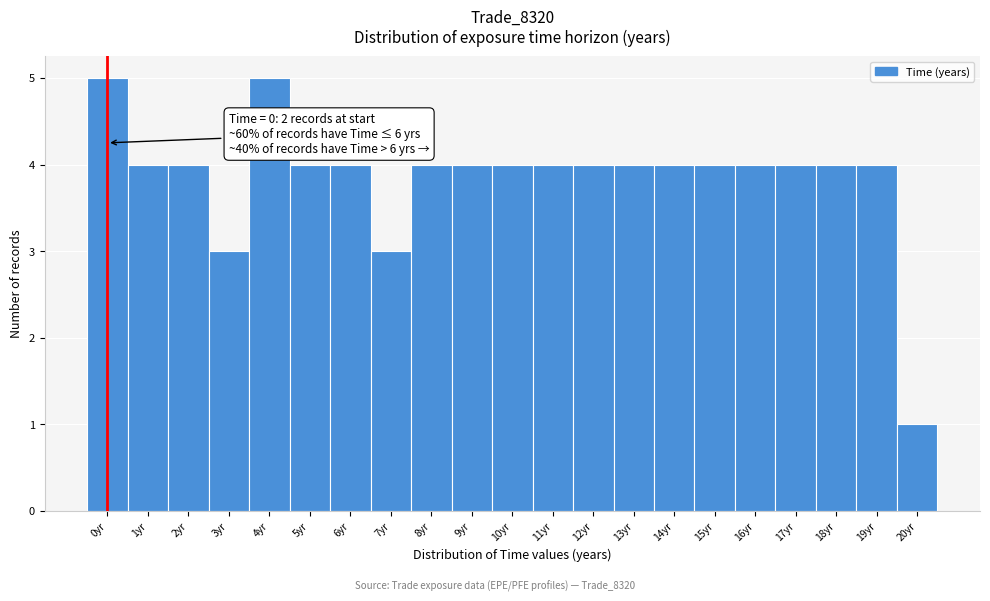

Reading left to right, list all the values displayed in this chart.

0yr=5	1yr=4	2yr=4	3yr=3	4yr=5	5yr=4	6yr=4	7yr=3	8yr=4	9yr=4	10yr=4	11yr=4	12yr=4	13yr=4	14yr=4	15yr=4	16yr=4	17yr=4	18yr=4	19yr=4	20yr=1